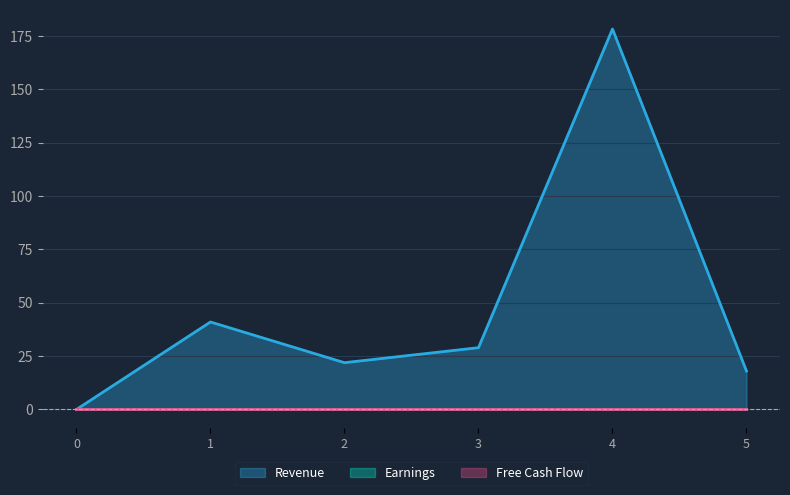

How many distinct data groups are displayed?

3